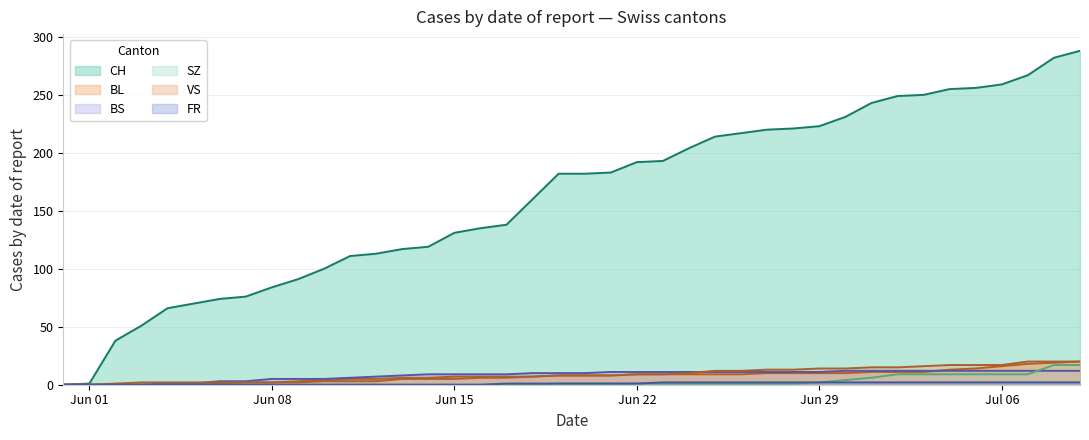

True or false: CH and BS intersect in this chart.

False